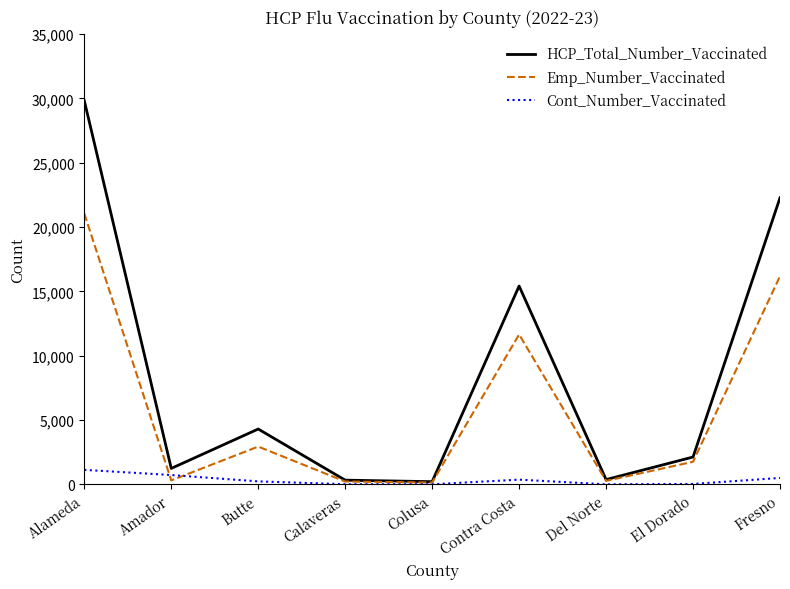

What position from the left is Del Norte?

7